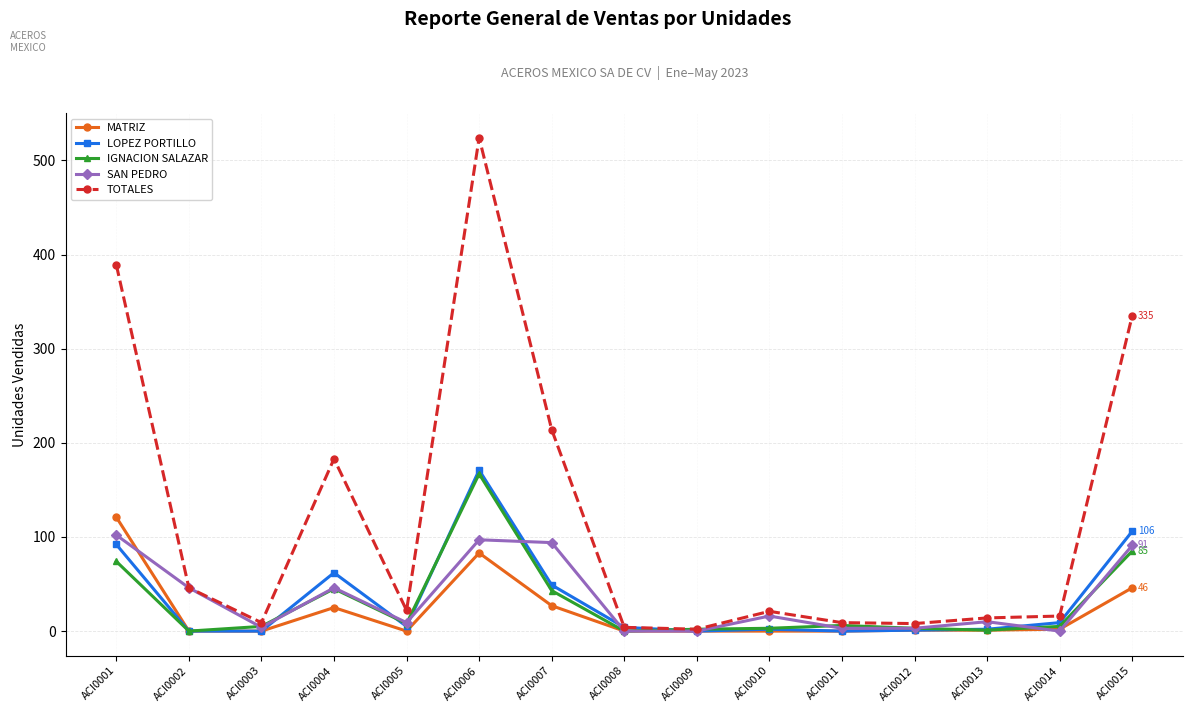

The value of TOTALES at ACI0007 is 214. True or false?

True